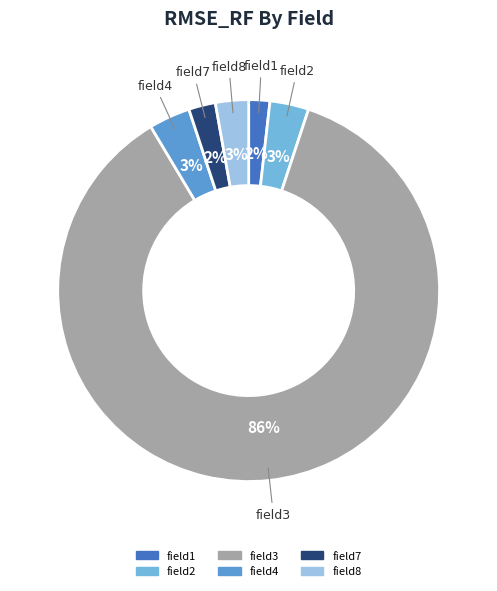

Is it true that field4 is 13% of the pie?

False